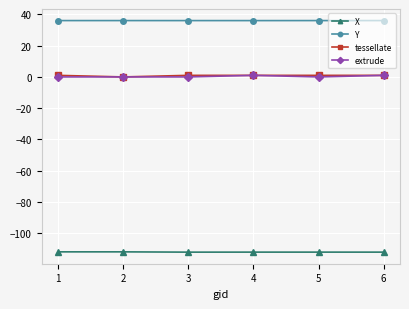

True or false: Y and extrude cross at least once.

False